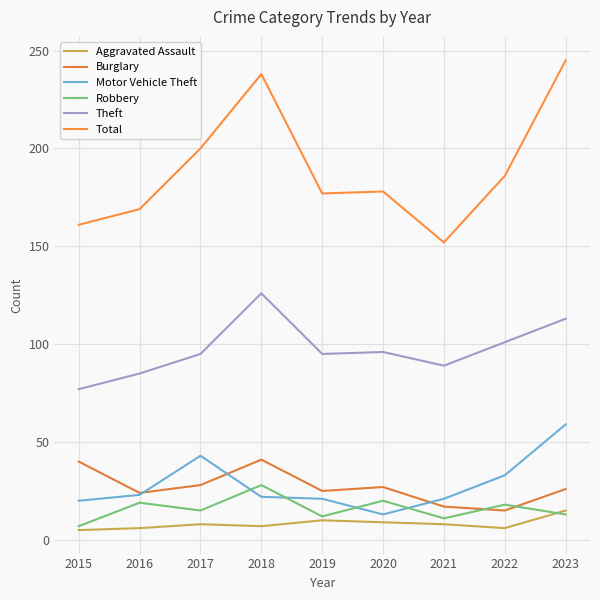

True or false: Aggravated Assault and Motor Vehicle Theft cross at least once.

False